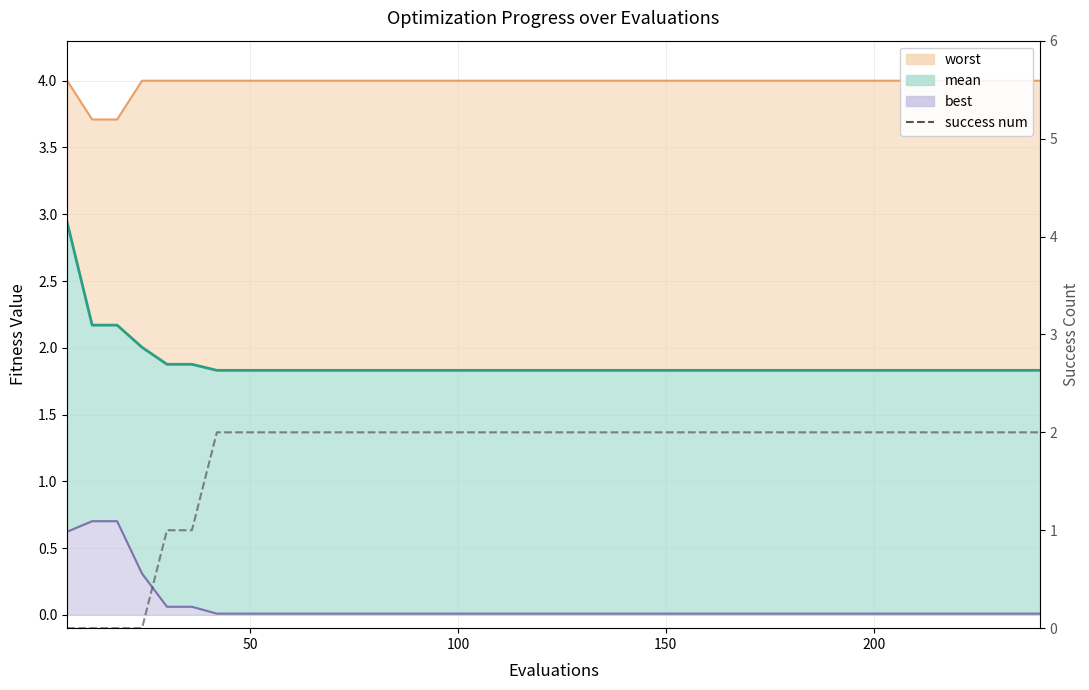

Is it true that mean_line equals 2.9 at 23?

False